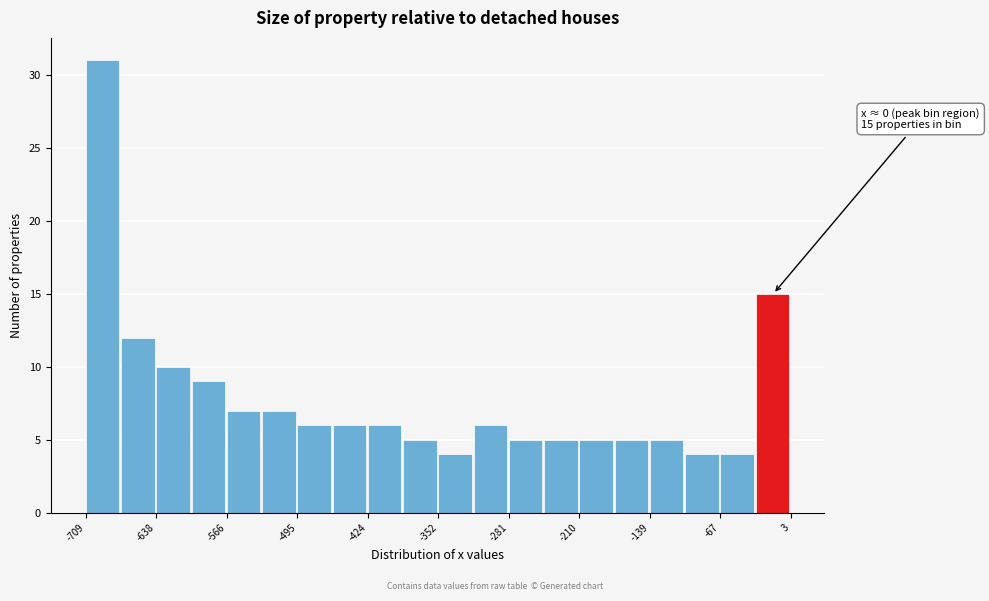

Read against the x-axis, roughly where is the centre of the tallest bar?

-690